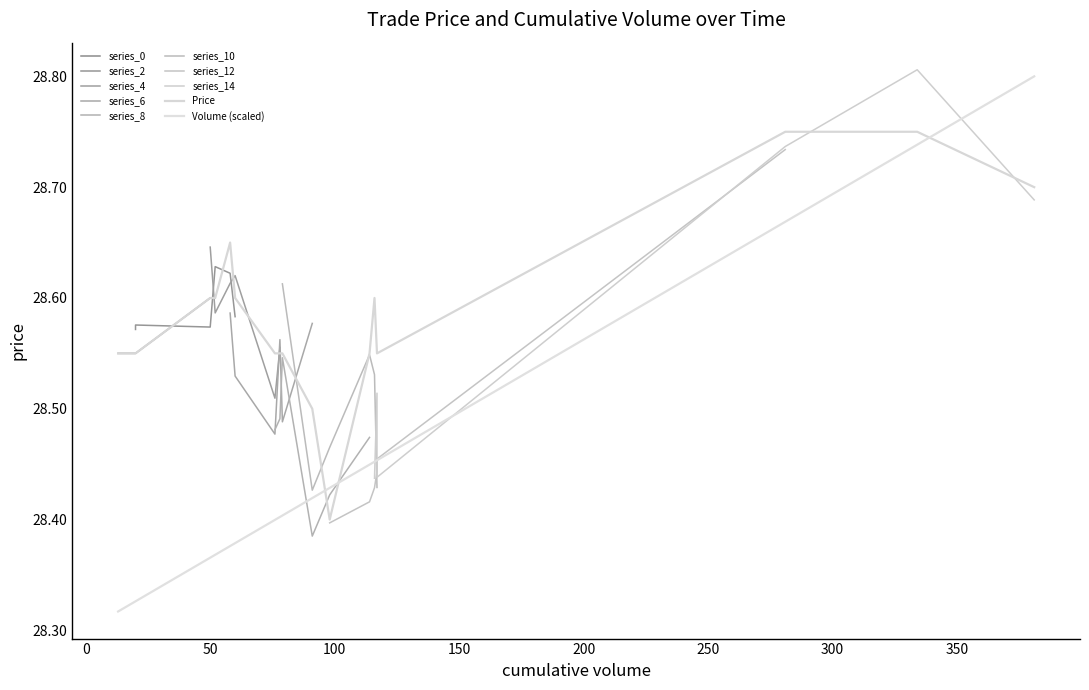

Which series has the largest total across all categories?

Price